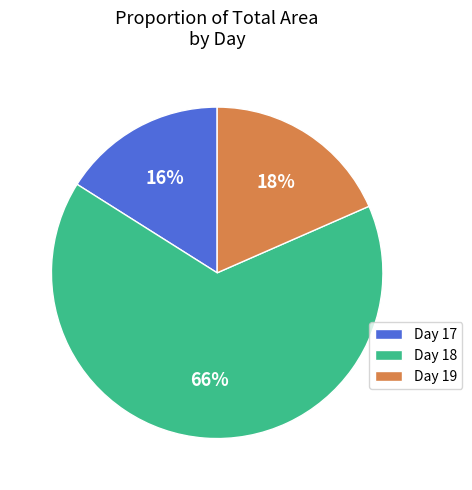

Which slice represents more than half of the pie?

Day 18